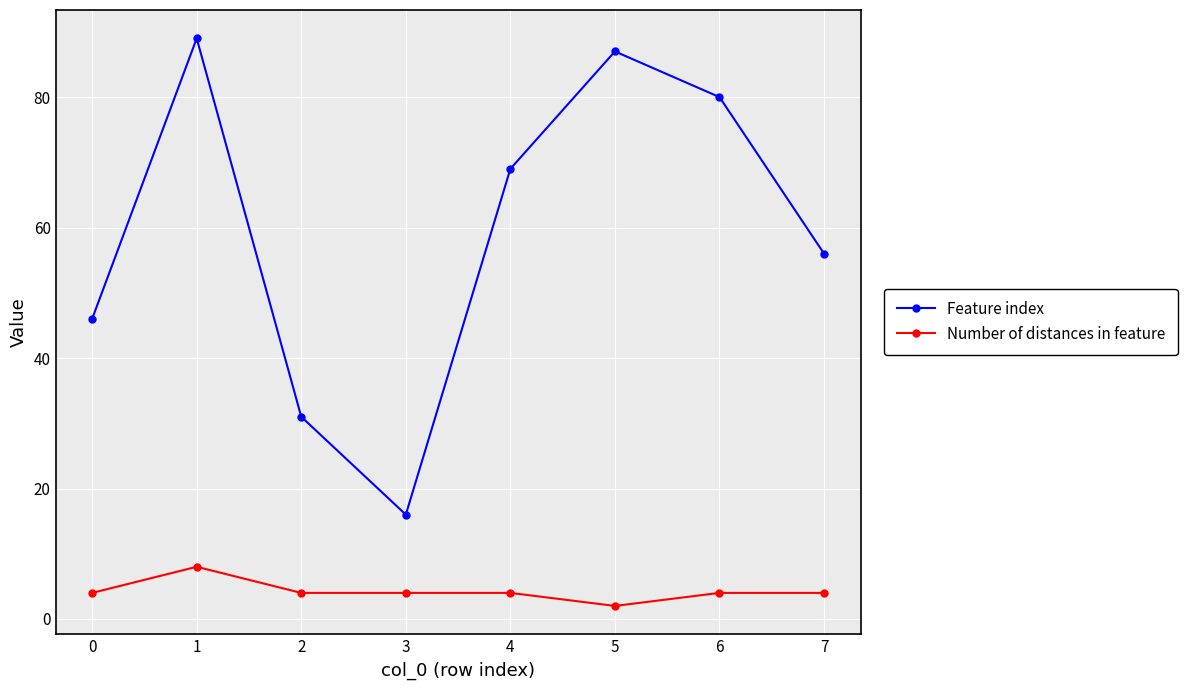

At which label does Number of distances in feature reach its minimum?

5